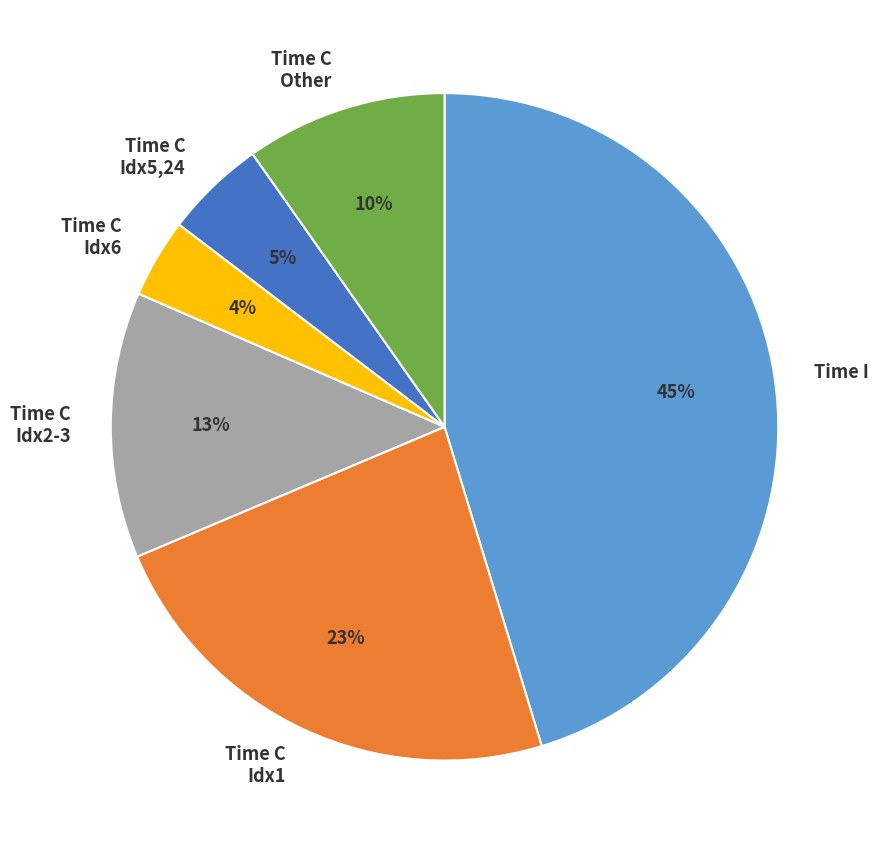

Does Time C Idx1 account for over 50% of the chart?

No